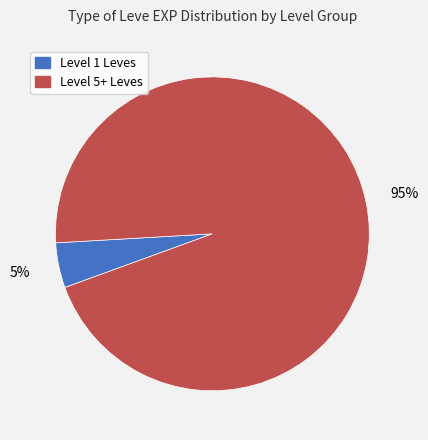

Count the number of slices in the pie.

2